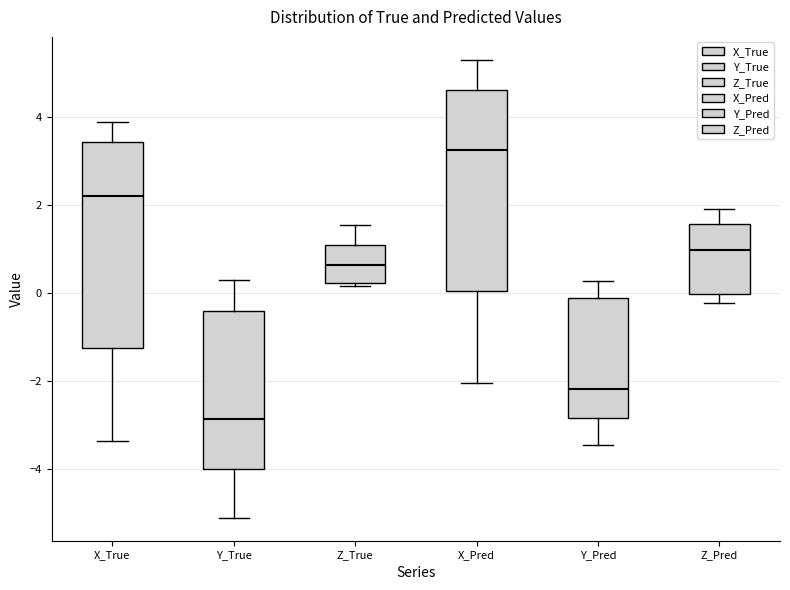

Where is the upper edge of the box for Z_True on the y-axis? The values are not printed on the chart, so give them approximately, as read against the axis.

1.0